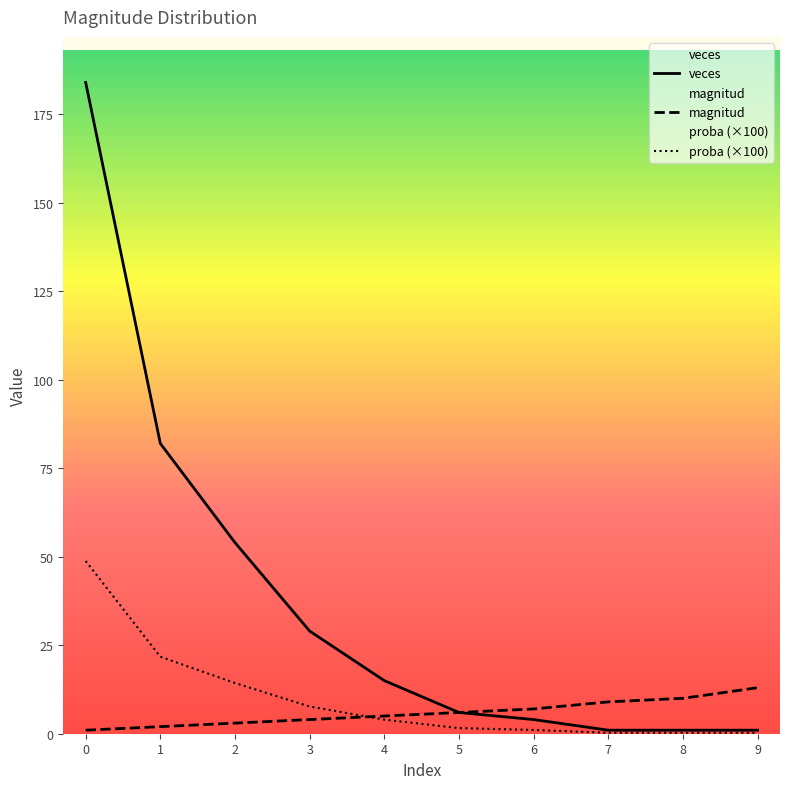

How many data points in magnitud are above 6?

4